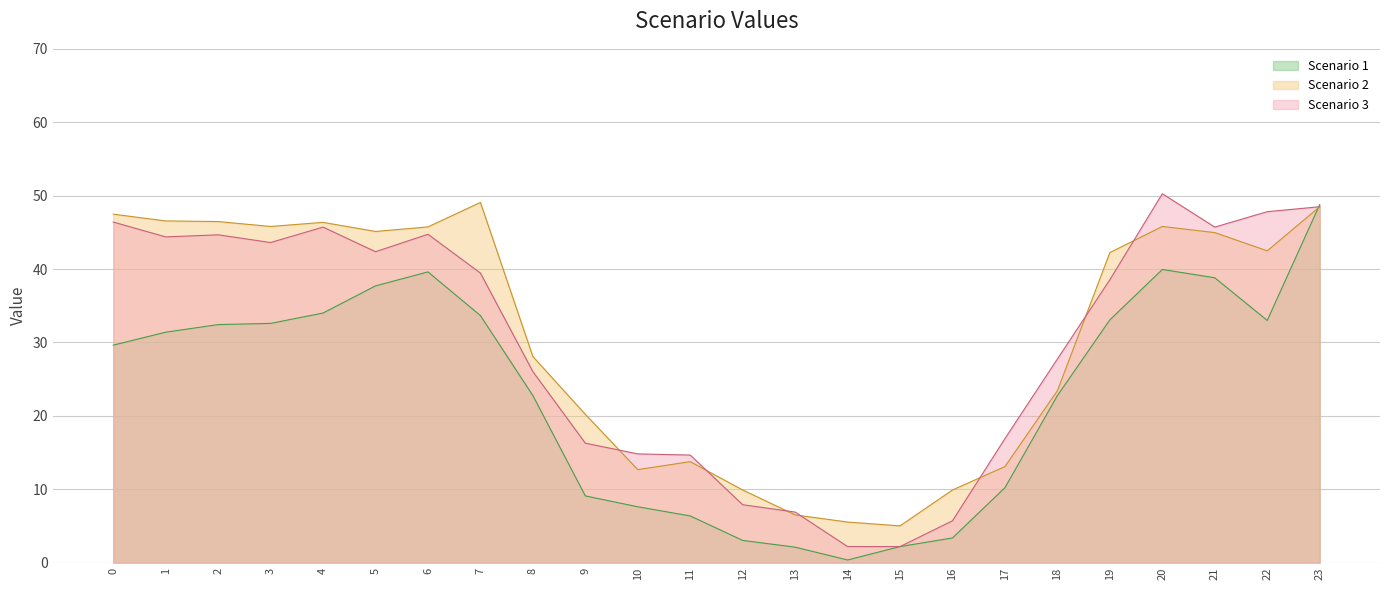

What is the difference between the highest and lowest values at 20?

10.3